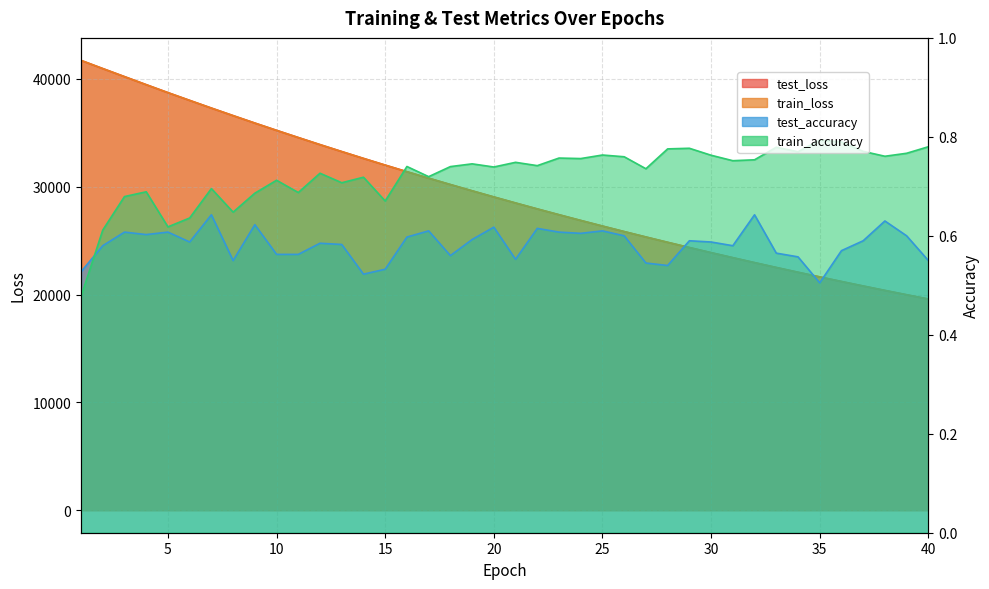

What is the lowest value of the test_loss series?

19585.3